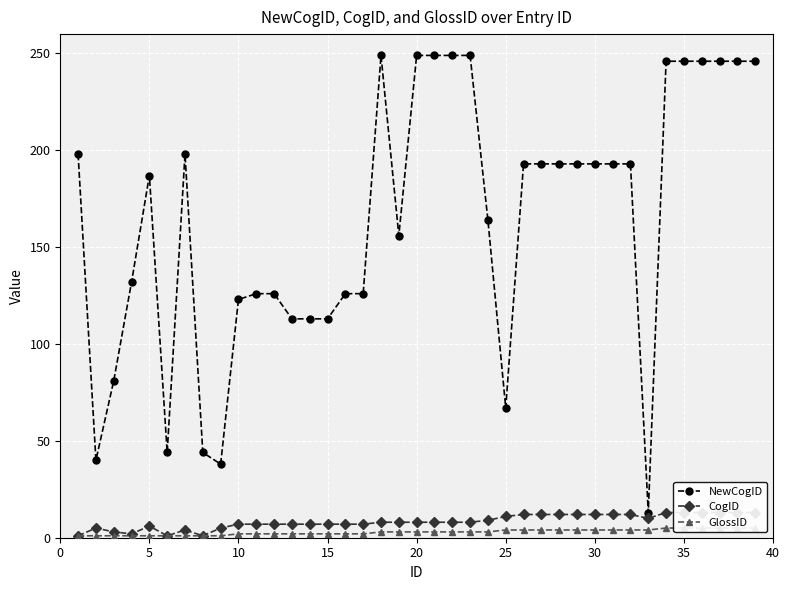

Reading left to right, what are all the values shown in this chart?

NewCogID: 198	40	81	132	187	44	198	44	38	123	126	126	113	113	113	126	126	249	156	249	249	249	249	164	67	193	193	193	193	193	193	193	13	246	246	246	246	246	246
CogID: 1	5	3	2	6	1	4	1	5	7	7	7	7	7	7	7	7	8	8	8	8	8	8	9	11	12	12	12	12	12	12	12	10	13	13	13	13	13	13
GlossID: 1	1	1	1	1	1	1	1	1	2	2	2	2	2	2	2	2	3	3	3	3	3	3	3	4	4	4	4	4	4	4	4	4	5	5	5	5	5	5